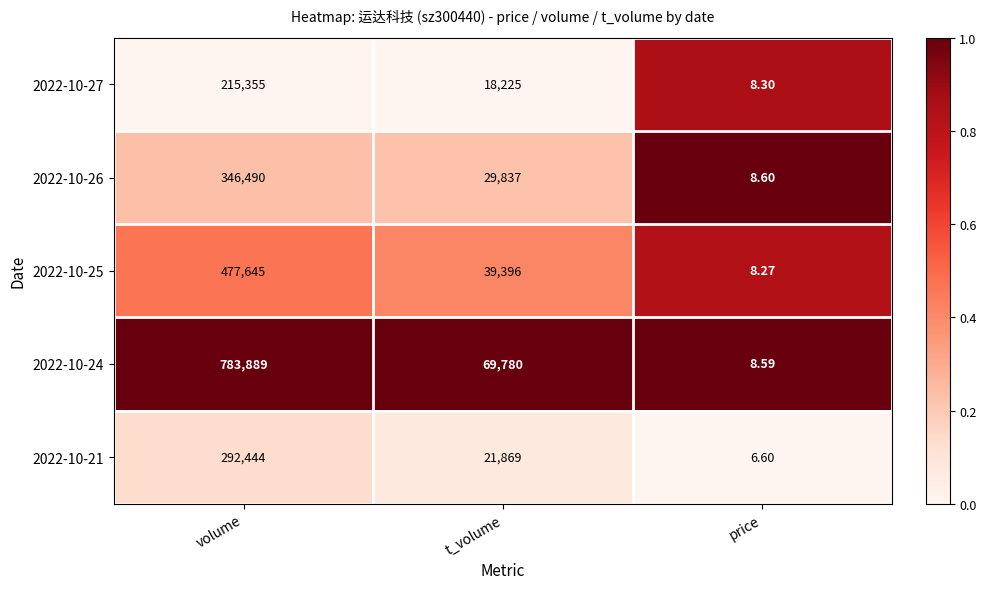

Which label corresponds to the smallest value in the chart?

price